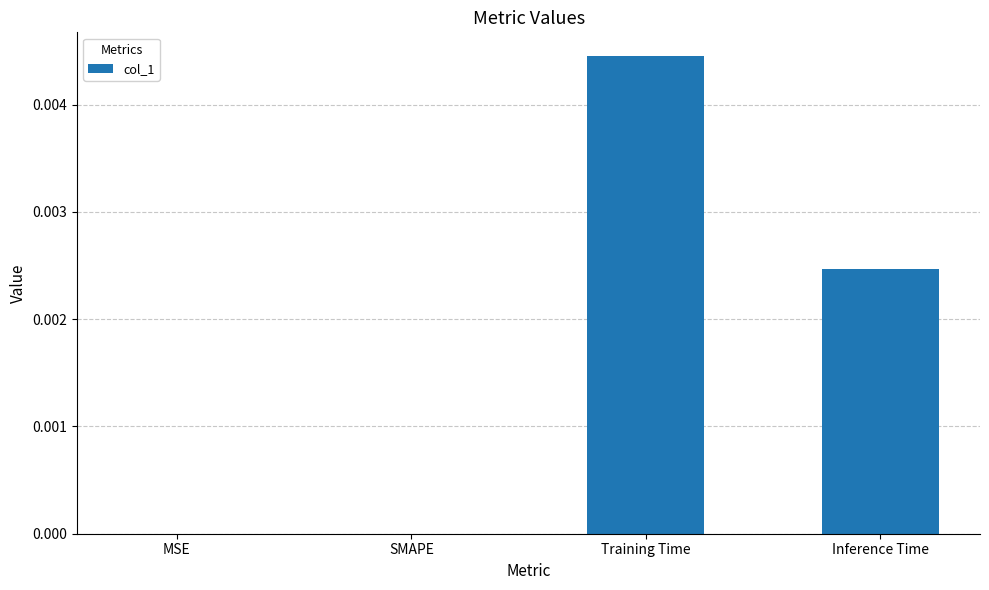

True or false: the data shows 0.0 at SMAPE.

True